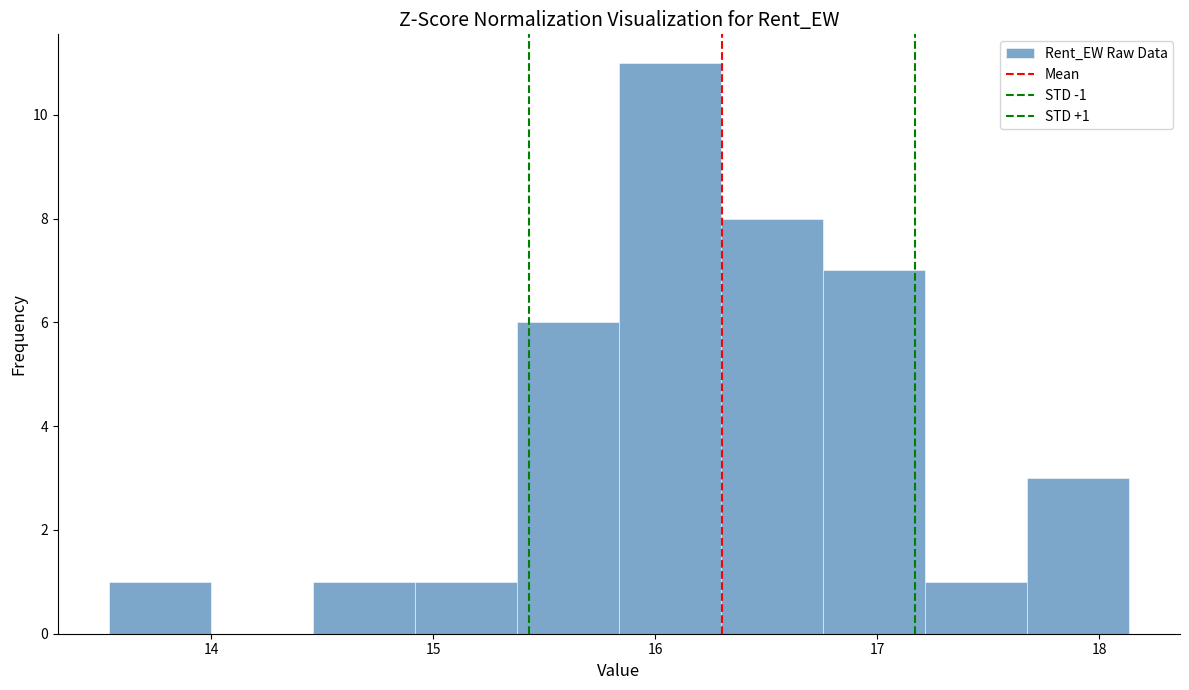

Over which range of the x-axis is the bar tallest?

15.8 to 16.3